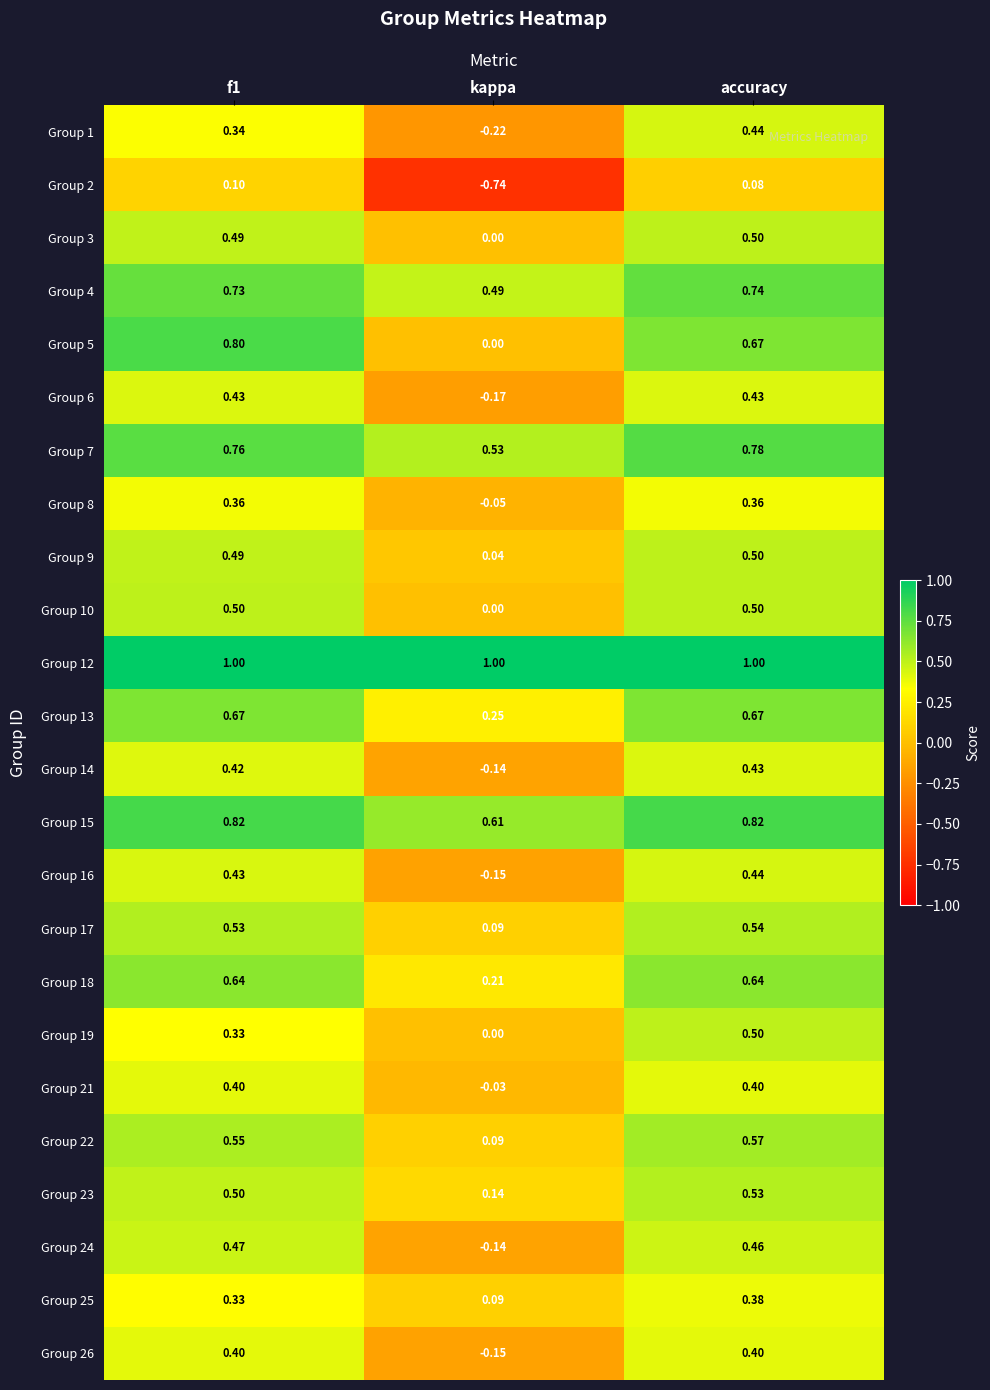

At which category does the chart reach its minimum across all series?

kappa